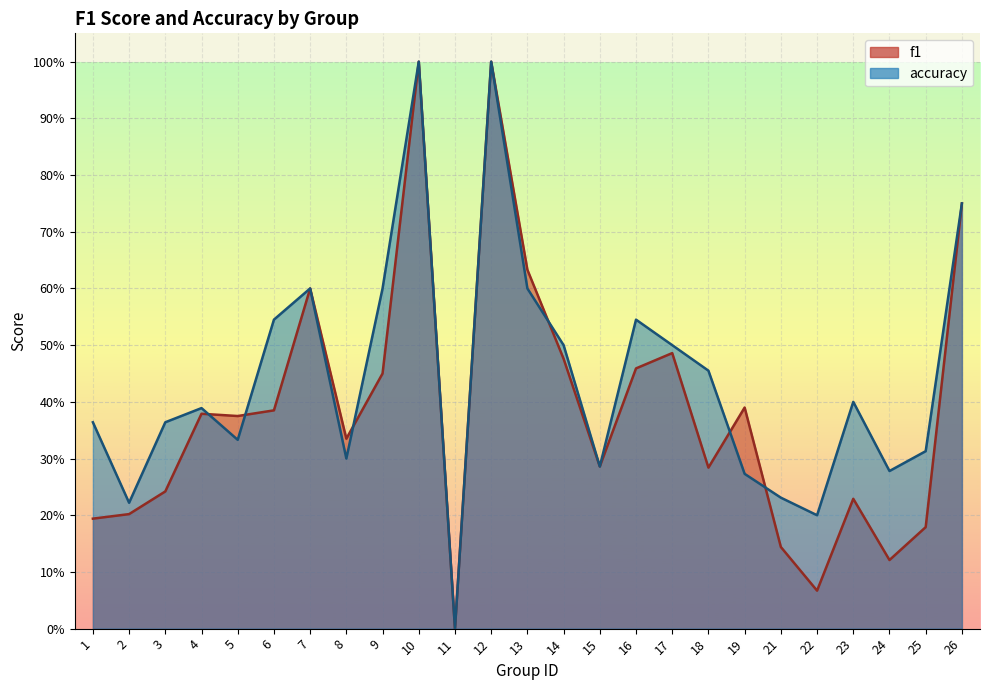

Which series ends up on top after the final intersection of accuracy and f1?

accuracy